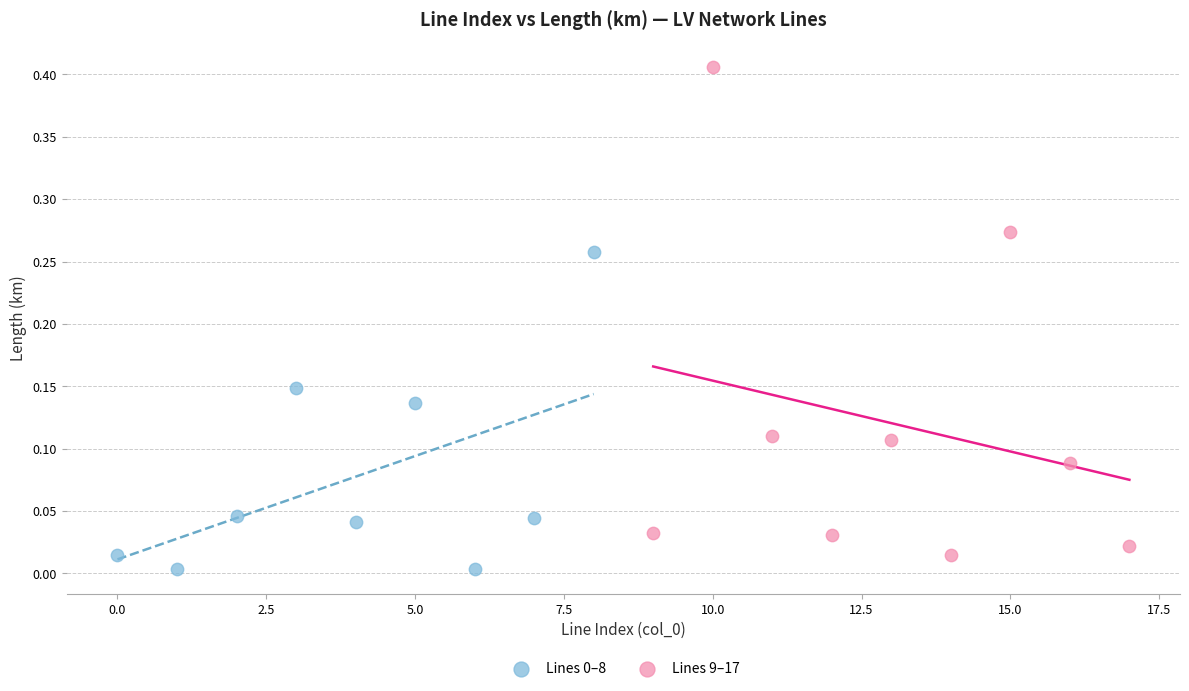

Which series reaches the maximum Y coordinate?

Lines 9–17